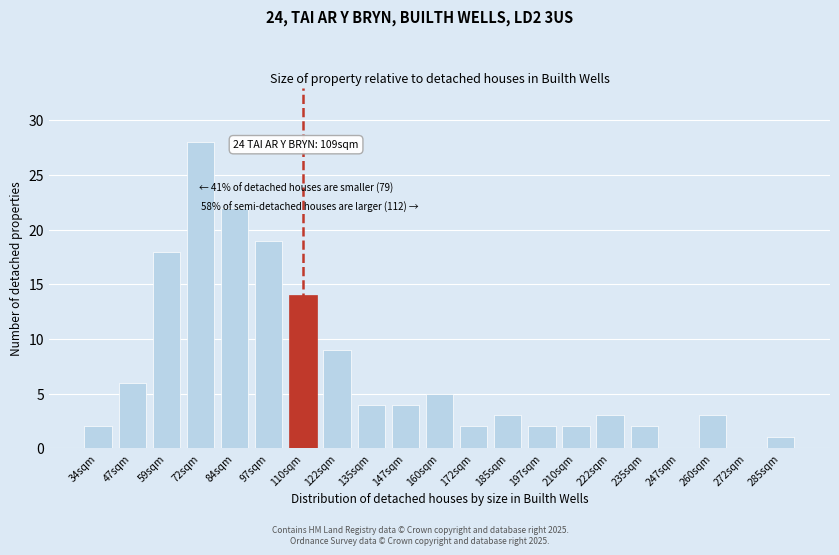

Reading left to right, what are all the values shown in this chart?

34sqm=2	47sqm=6	59sqm=18	72sqm=28	84sqm=22	97sqm=19	110sqm=14	122sqm=9	135sqm=4	147sqm=4	160sqm=5	172sqm=2	185sqm=3	197sqm=2	210sqm=2	222sqm=3	235sqm=2	247sqm=0	260sqm=3	272sqm=0	285sqm=1